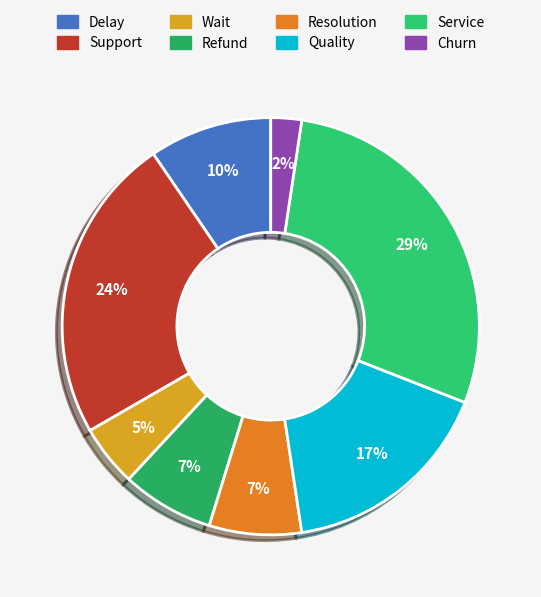

Is there any slice that represents more than half of the pie?

No